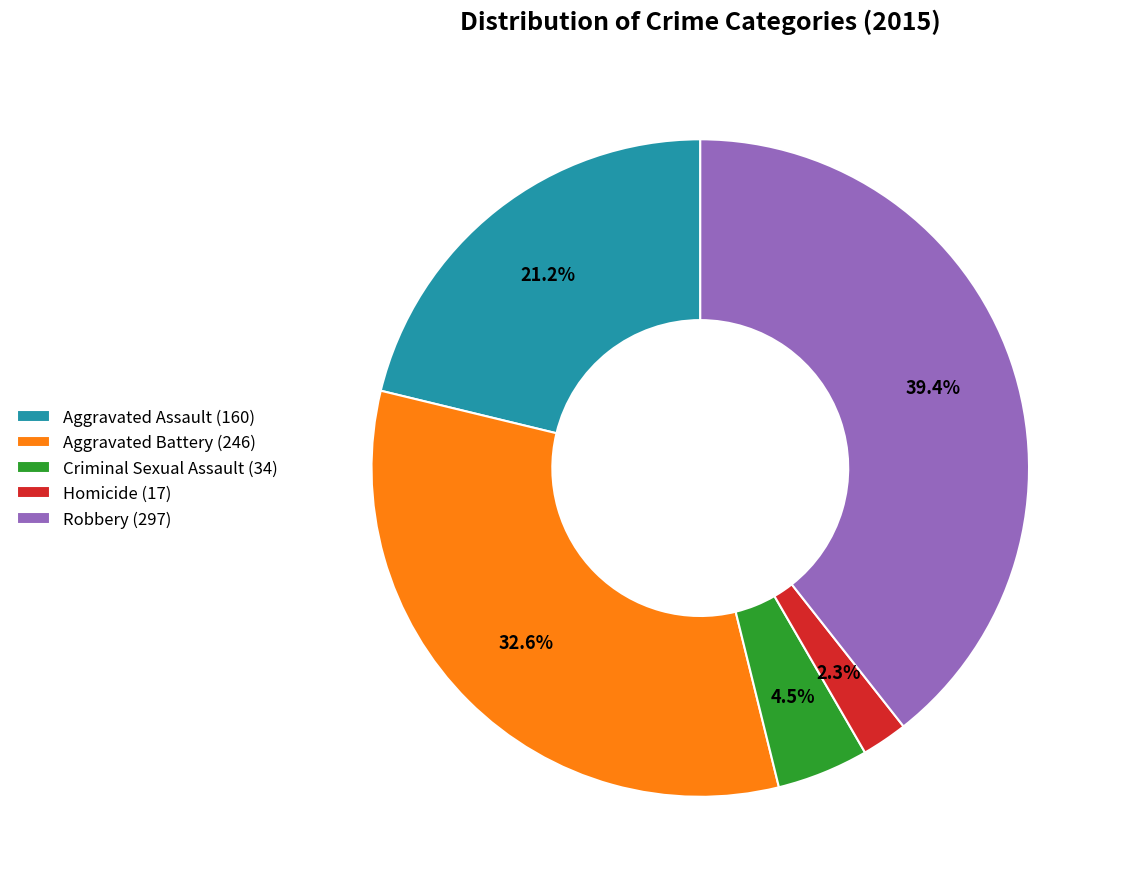

Do Aggravated Assault and Aggravated Battery together represent more than half of the pie?

Yes